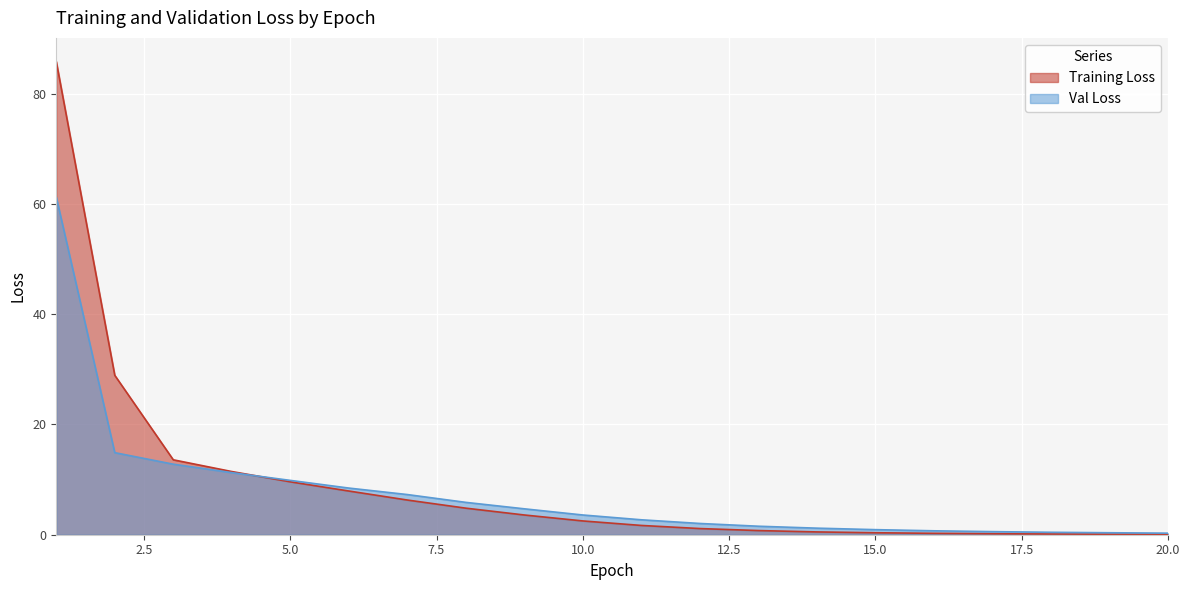

What is the difference between the second highest and minimum values in the Training Loss series?

28.8